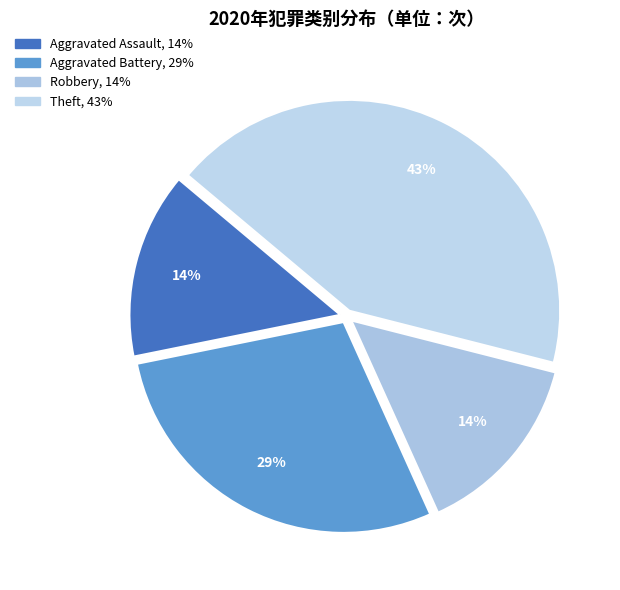

Which category has the biggest portion of the pie?

Theft